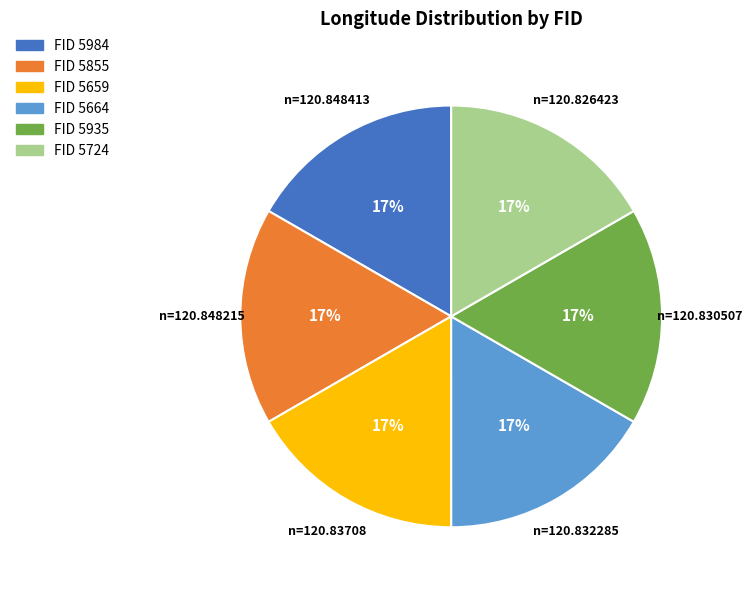

Is FID 5659 the majority of the pie?

No